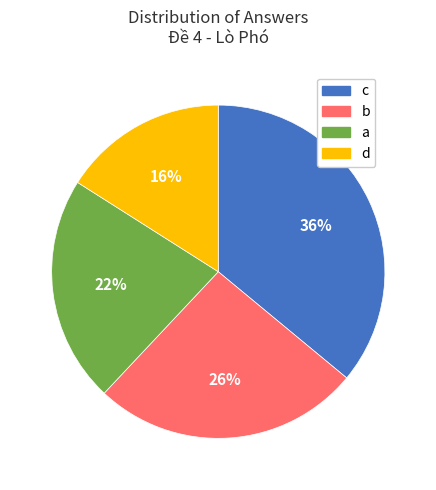

Does c represent more than half of the total?

No